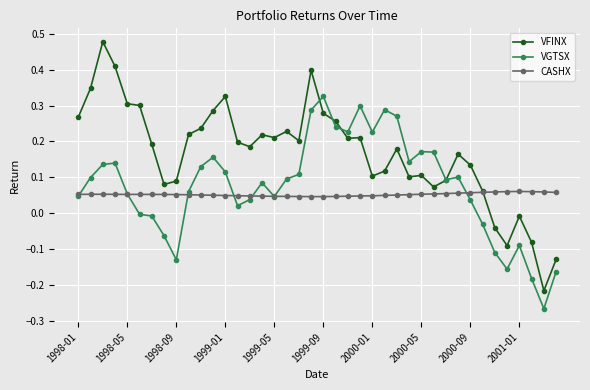

Which series has the largest range (max minus min)?

VFINX